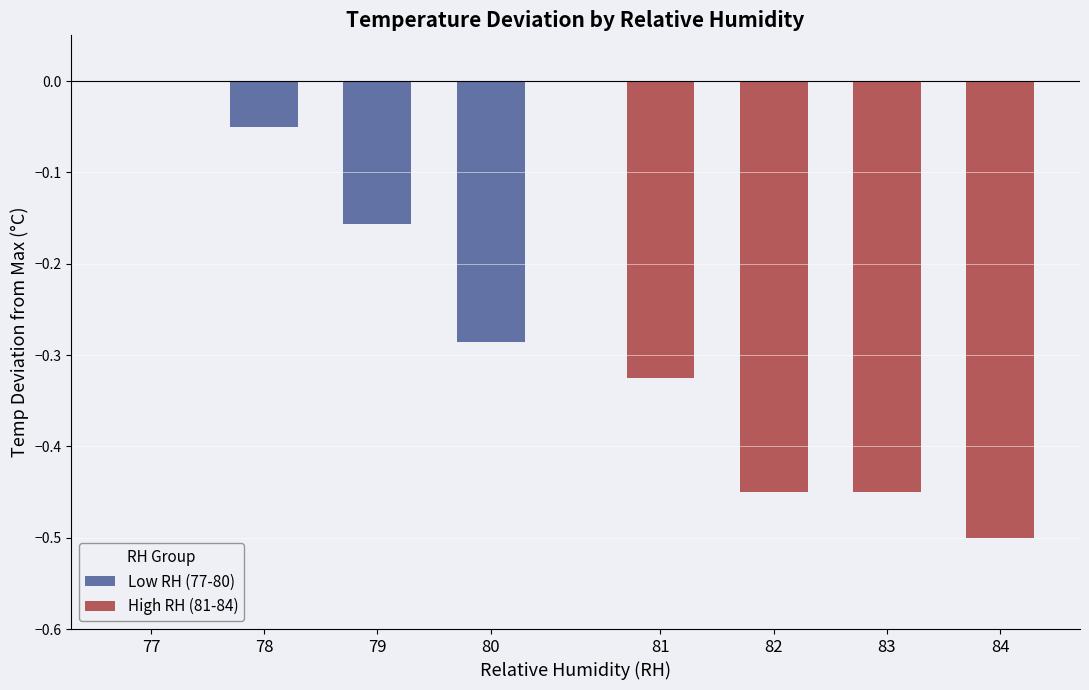

At which category is the sum across all series the highest?

77